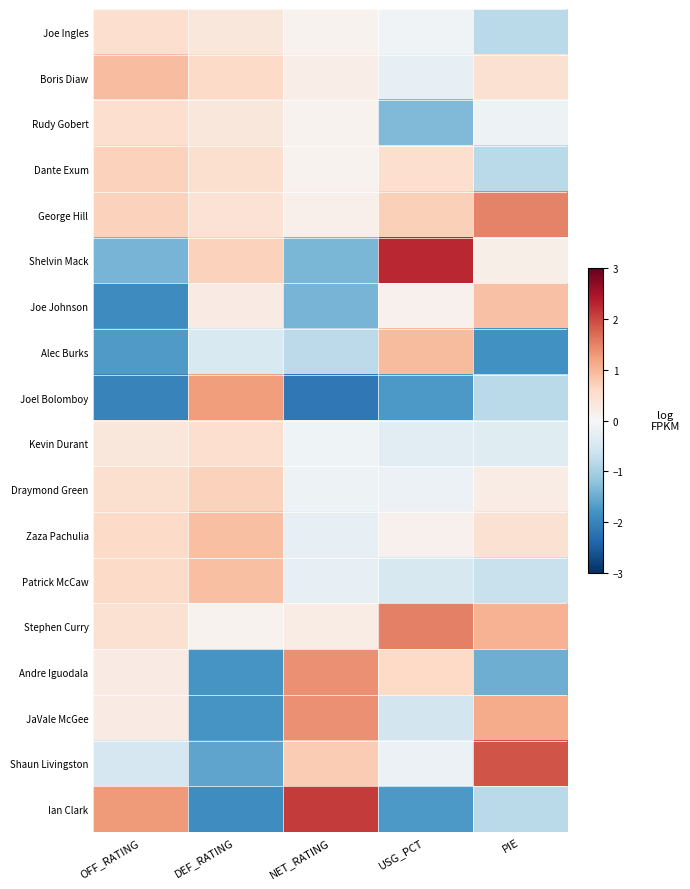

Rank the series at DEF_RATING from highest to lowest value.

Joel Bolomboy, Zaza Pachulia, Patrick McCaw, Shelvin Mack, Draymond Green, Boris Diaw, Kevin Durant, Dante Exum, George Hill, Joe Ingles, Rudy Gobert, Joe Johnson, Stephen Curry, Alec Burks, Shaun Livingston, Andre Iguodala, JaVale McGee, Ian Clark